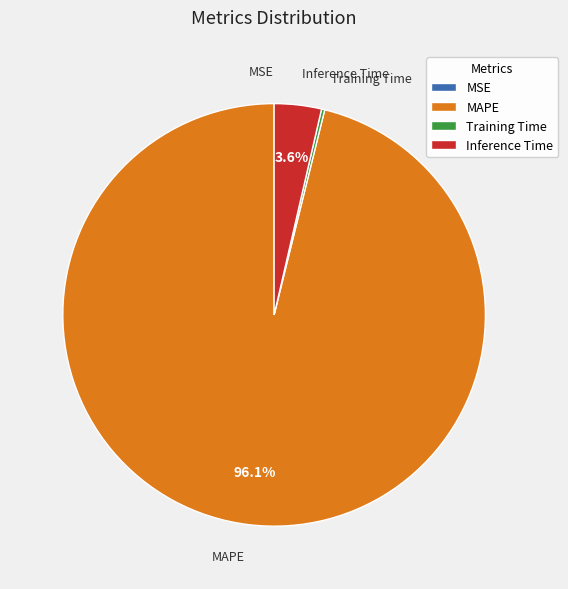

Which slice is the largest?

MAPE